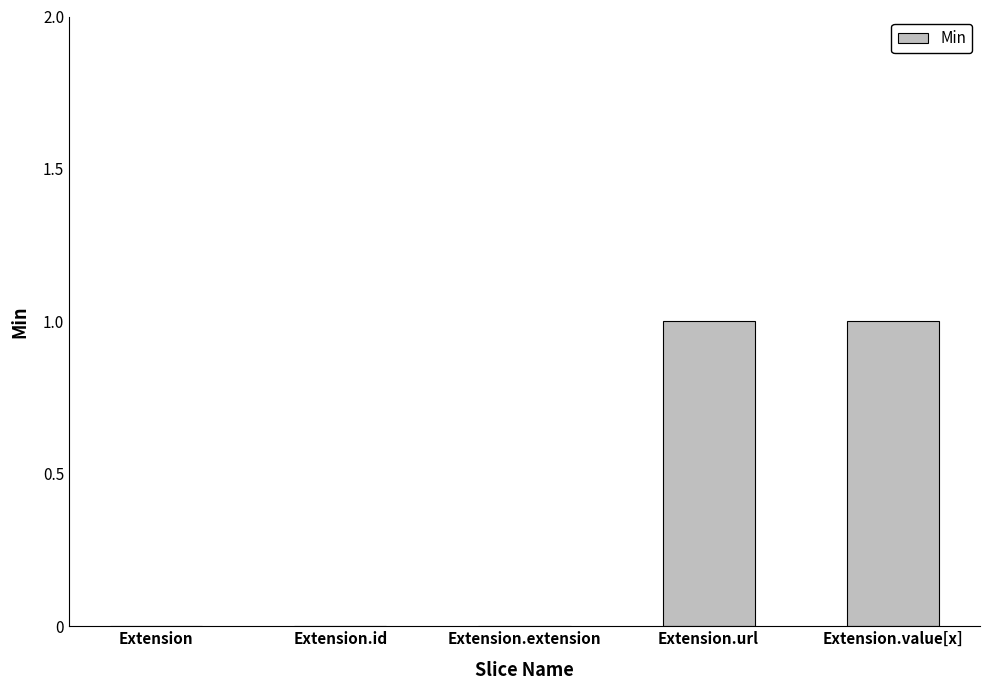

The value at Extension is 0. True or false?

True